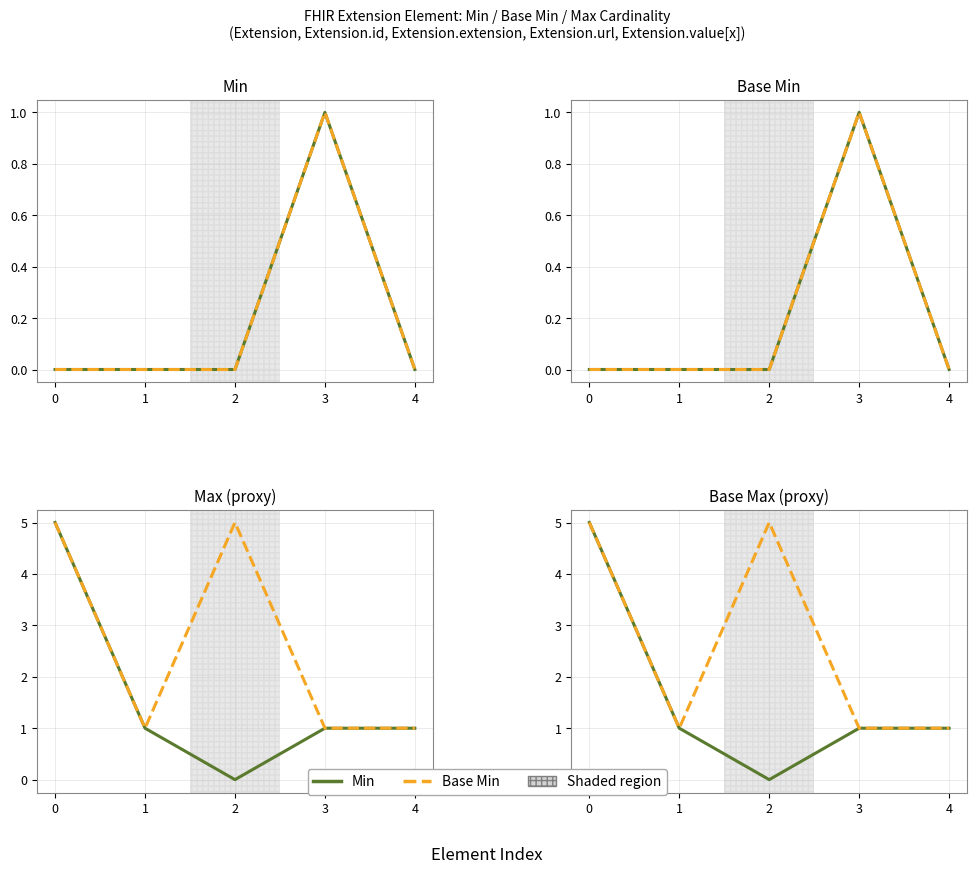

List the labels in order of Min value, largest first.

3, 0, 1, 2, 4